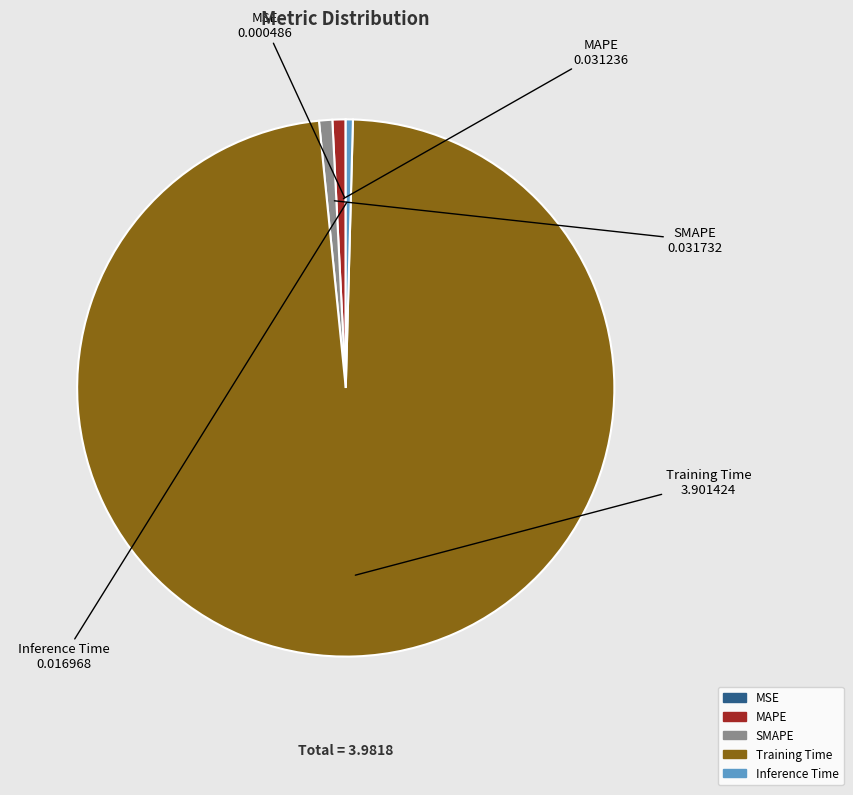

Do Training Time and Inference Time together represent more than half of the pie?

Yes